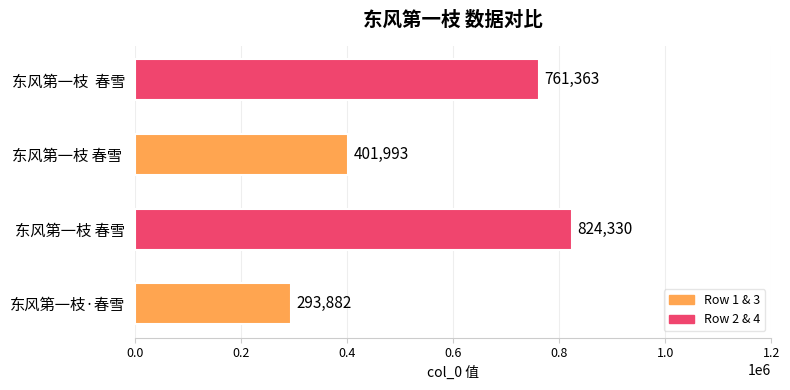

How many series are shown in this chart?

1